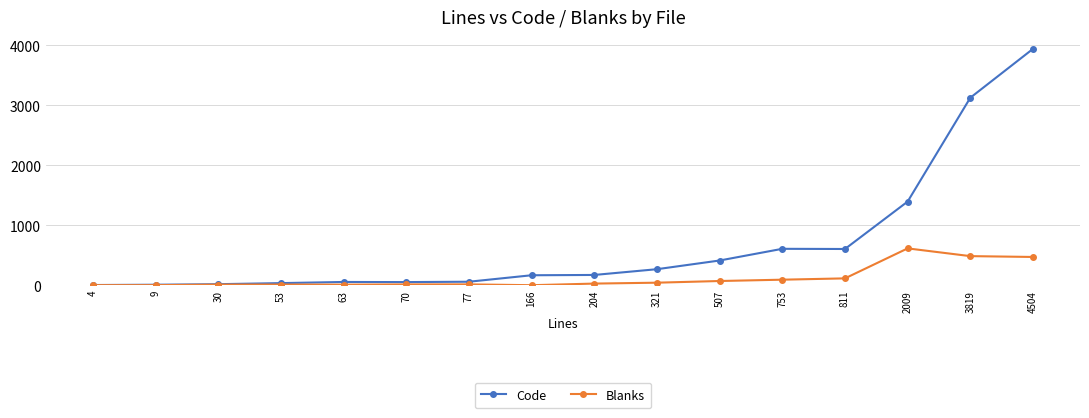

What is the highest value of the Code series?

3942